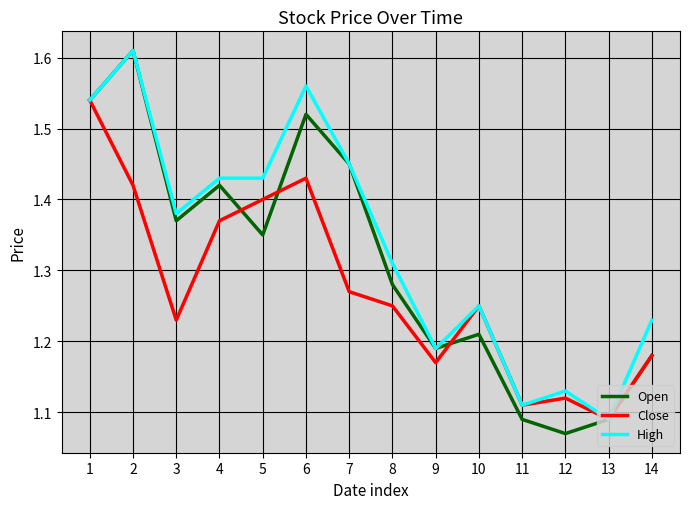

How many lines are shown in the chart?

3